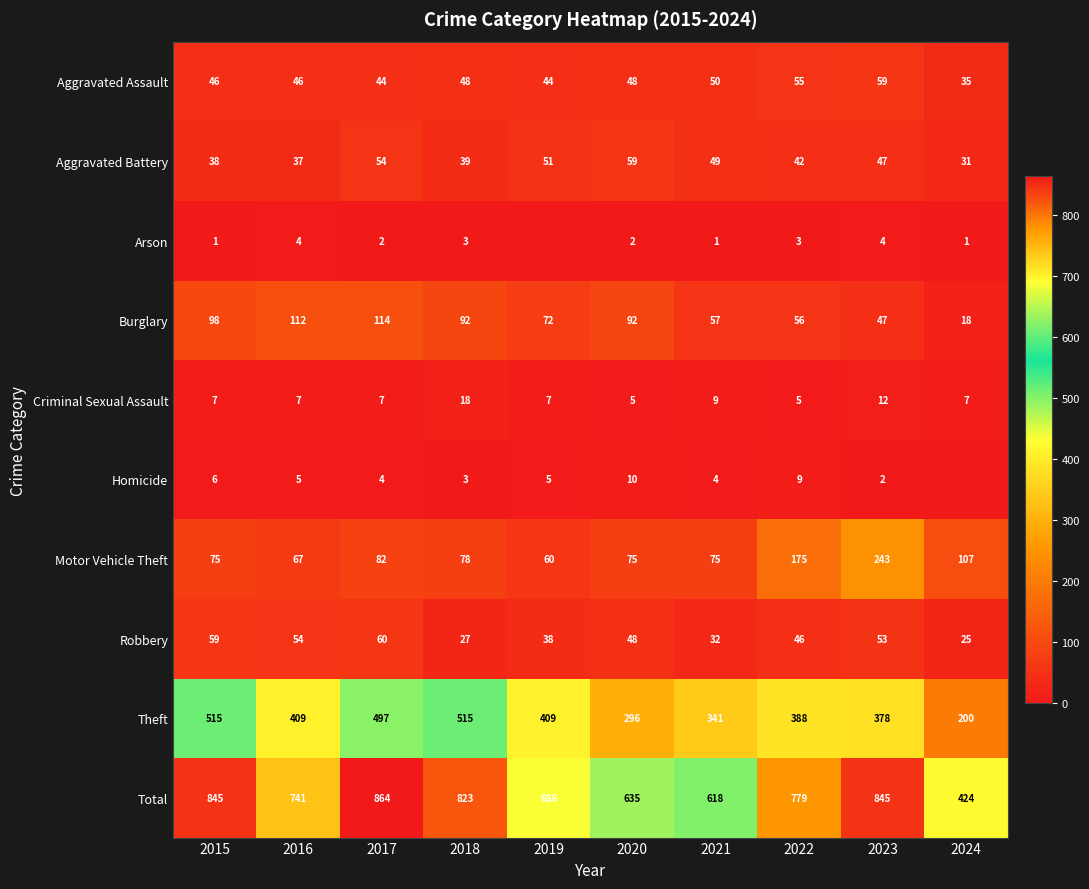

What is the sum of all Aggravated Battery values?

447